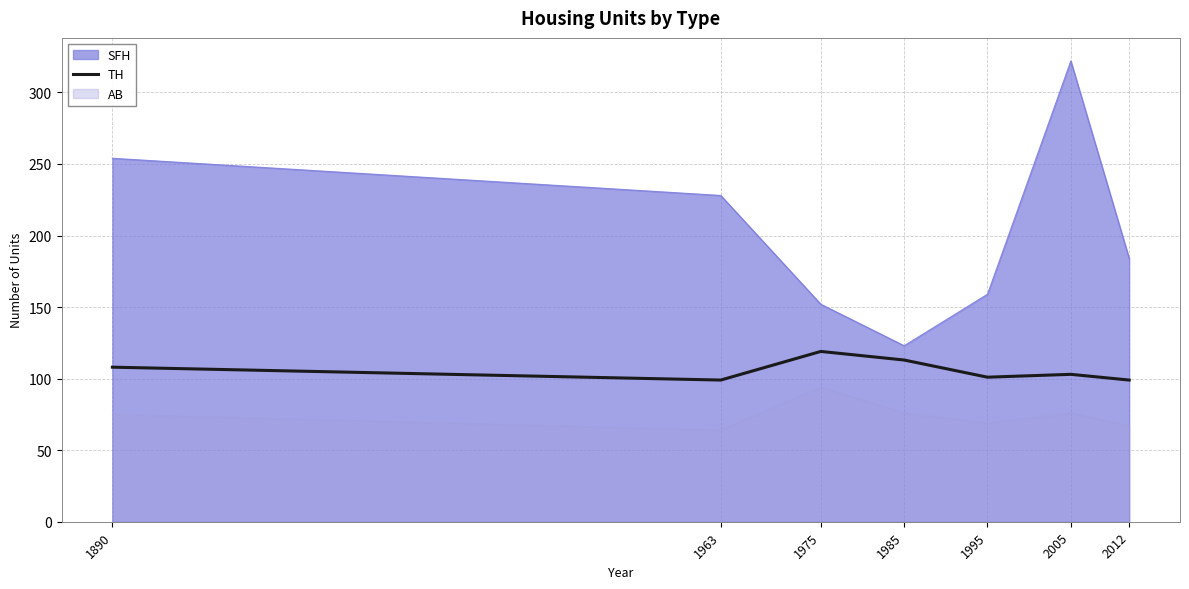

At which label does the data first exceed 103?

1890